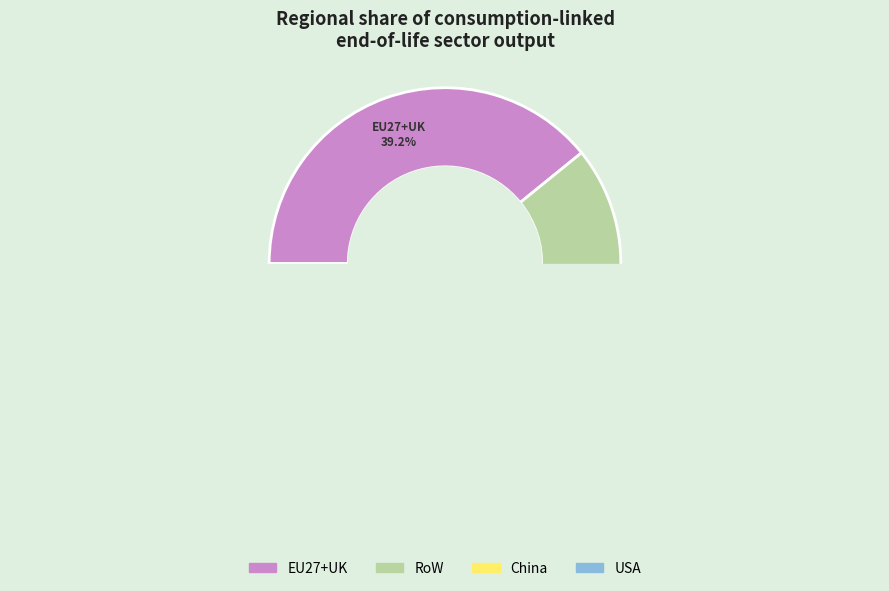

Does EU27+UK represent more than half of the total?

Yes